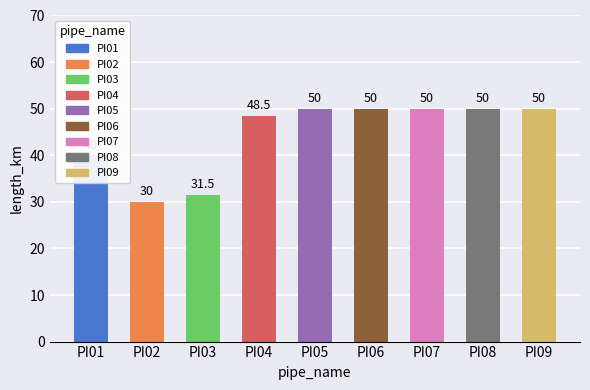

What is the change in value from PI02 to PI05?

+20.0